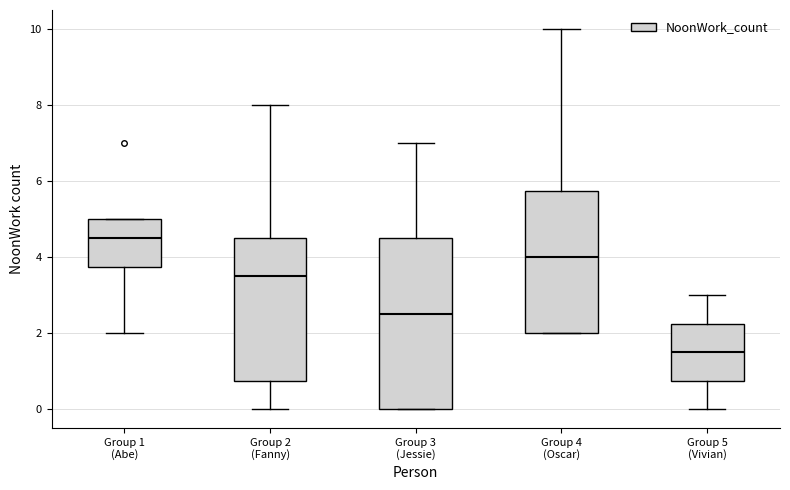

Comparing the boxes themselves (not the whiskers), which one is the tallest?

Group 3 (Jessie)